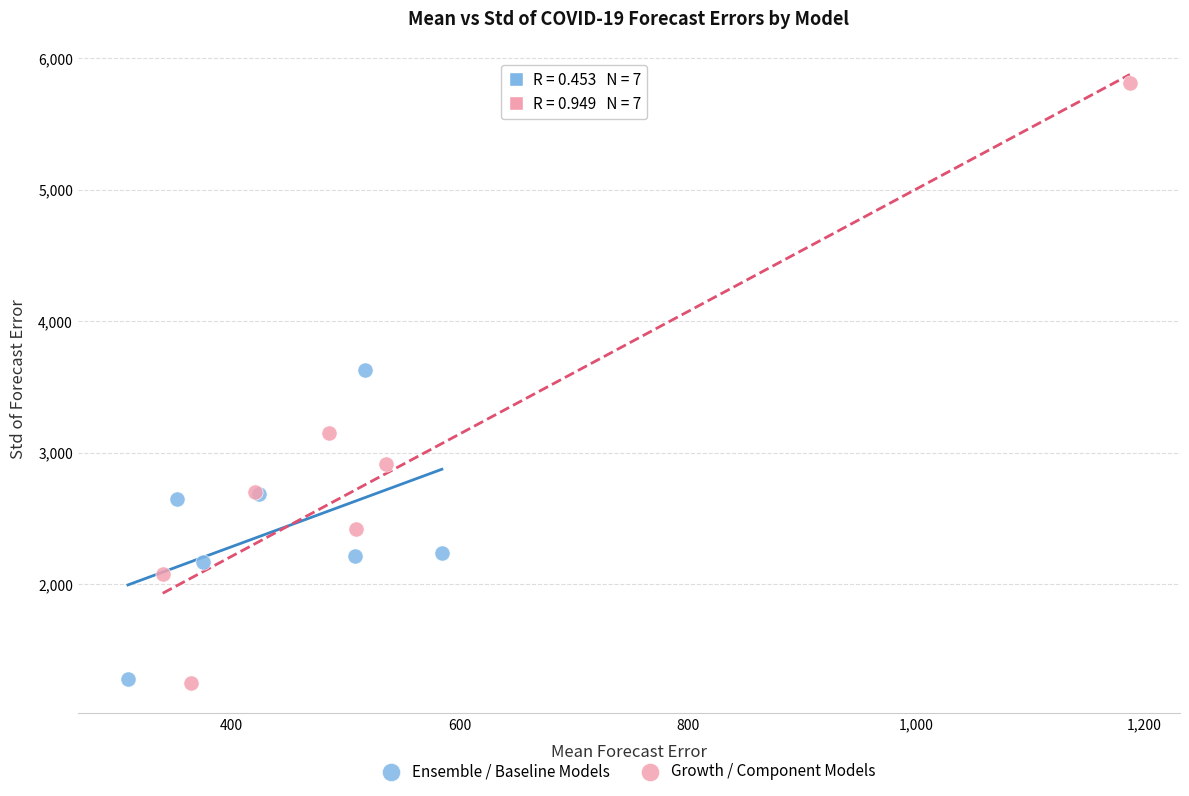

Which series reaches the maximum Y coordinate?

Growth / Component Models